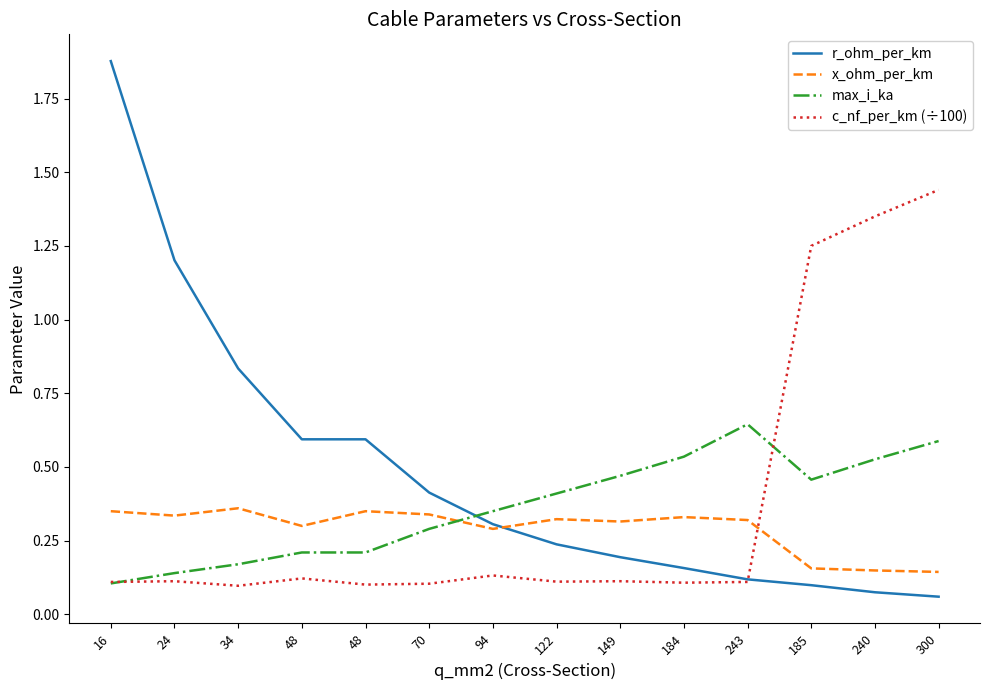

Which series has the largest total across all categories?

r_ohm_per_km